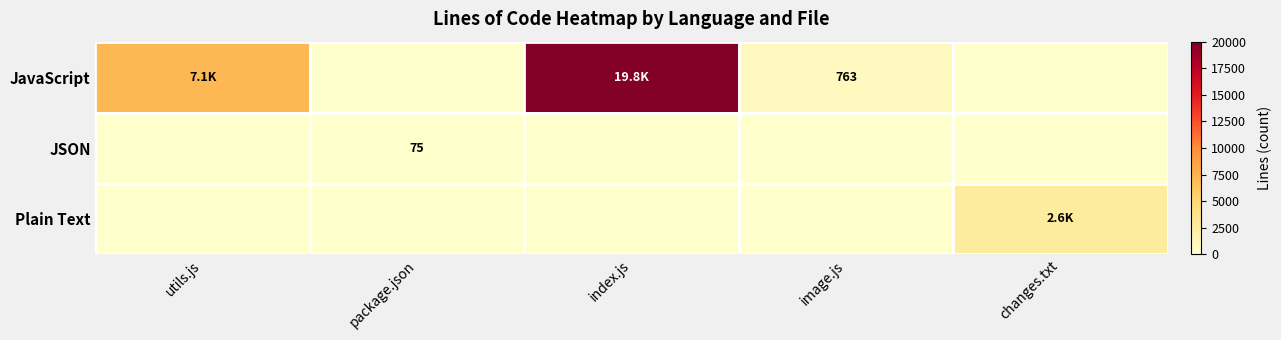

What is the sum of the JavaScript values at utils.js and changes.txt?

7051